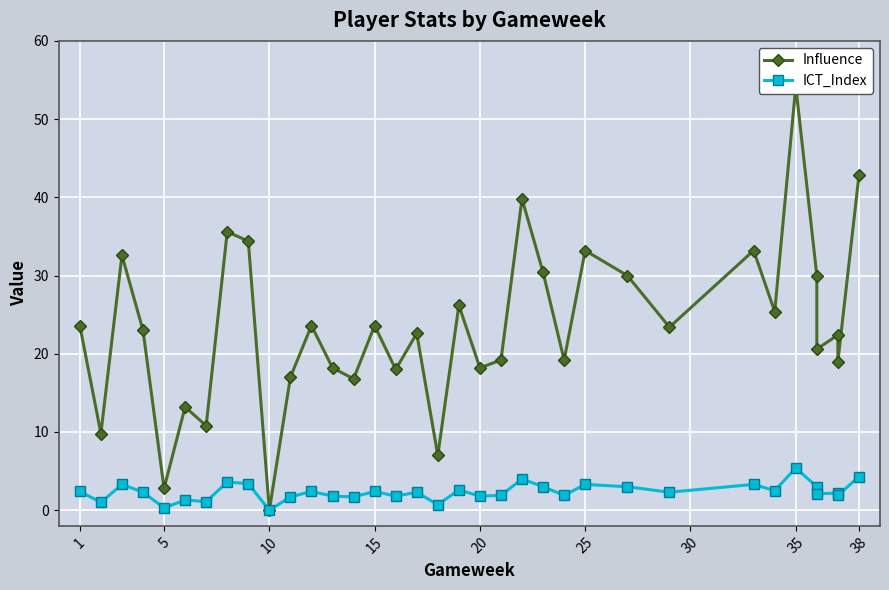

What is the value of the ICT_Index point at the 28th from the left?

3.3